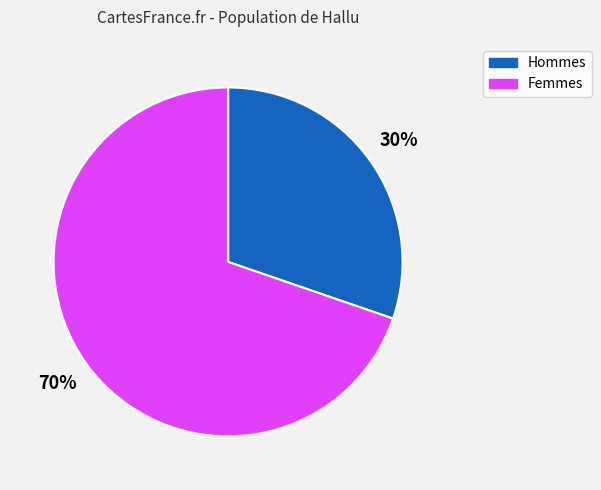

Is there any slice that represents more than half of the pie?

Yes